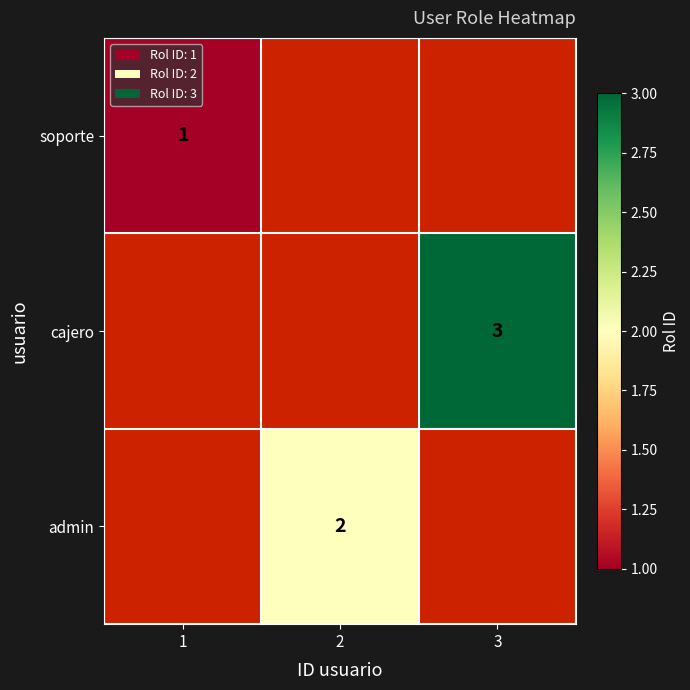

The soporte series shows 0 at 1. True or false?

False